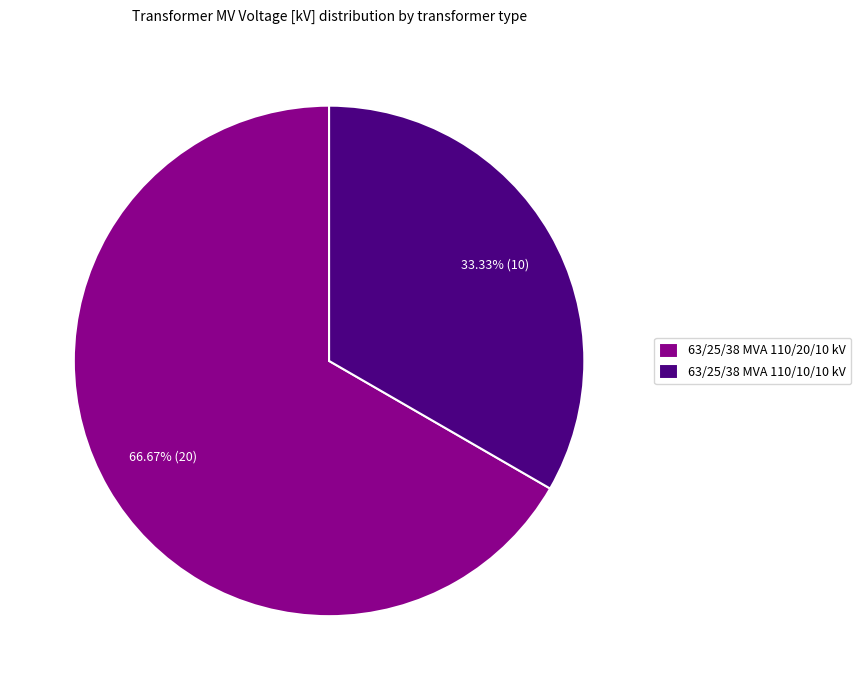

Rank the categories by value from highest to lowest.

63/25/38 MVA 110/20/10 kV, 63/25/38 MVA 110/10/10 kV